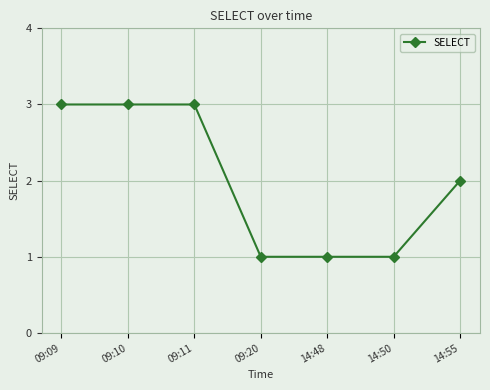

What is the smallest value displayed?

1